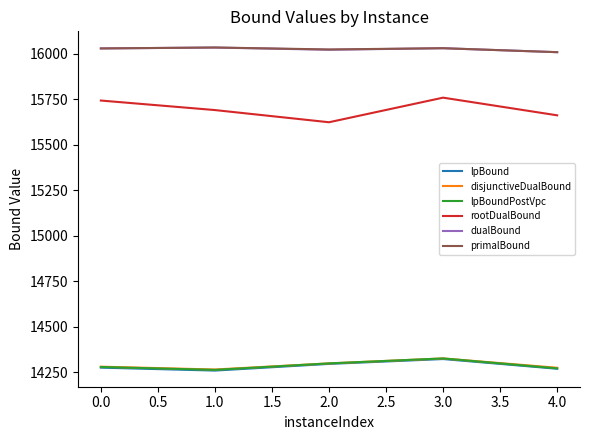

How many lines are shown in the chart?

6